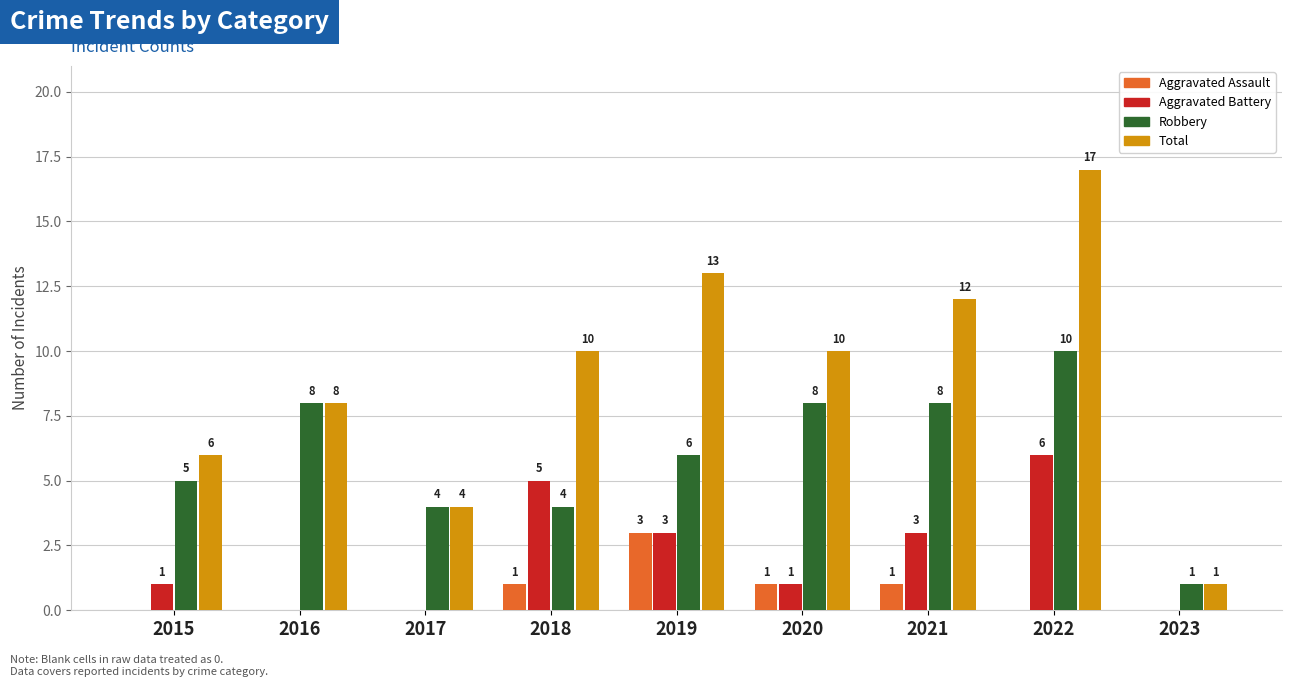

What is the sum of all Total values?

81